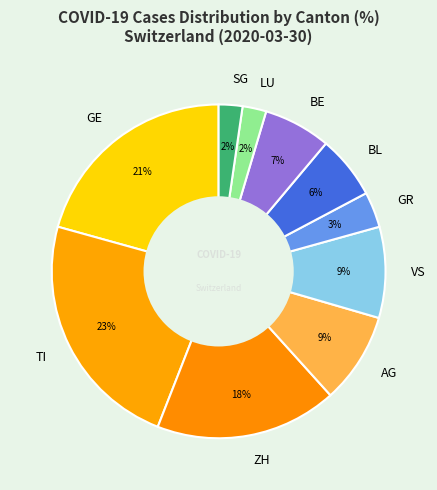

How many slices are in this pie chart?

10